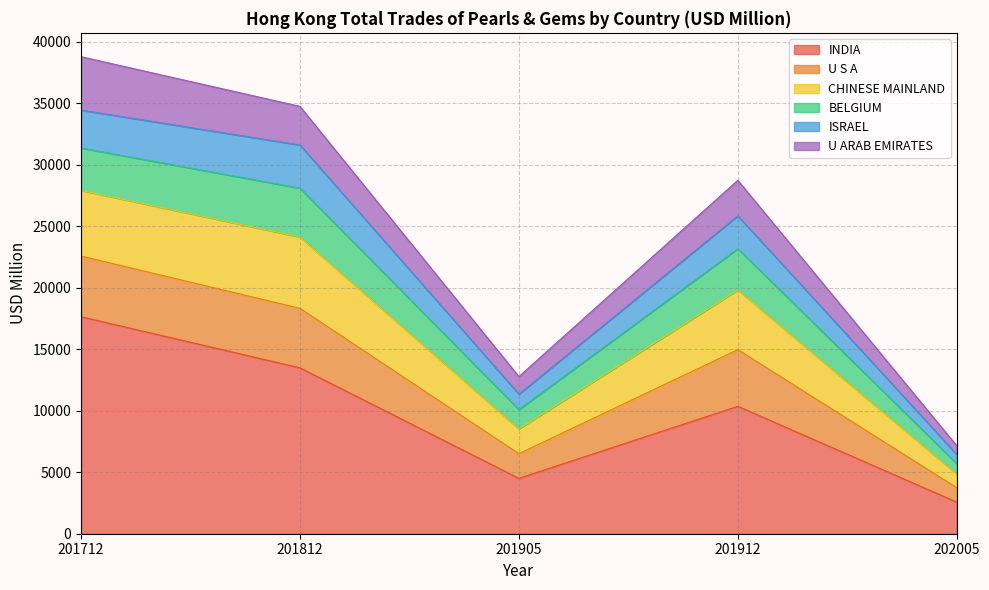

The INDIA series shows 928.7 at 202005. True or false?

False